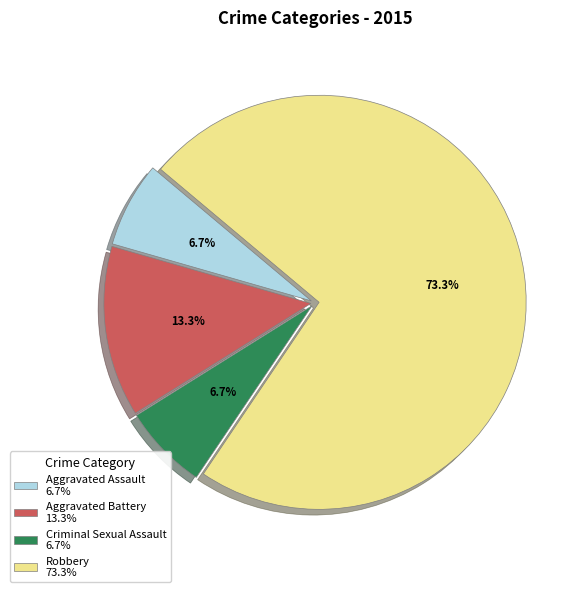

Combined, what portion of the pie is Robbery 73.3% and Criminal Sexual Assault 6.7%?

80.0%